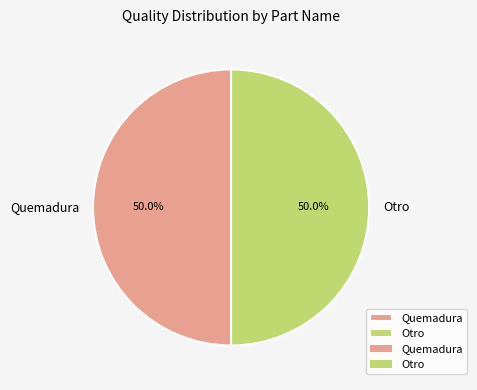

Is the sum of Quemadura and Otro greater than half?

Yes